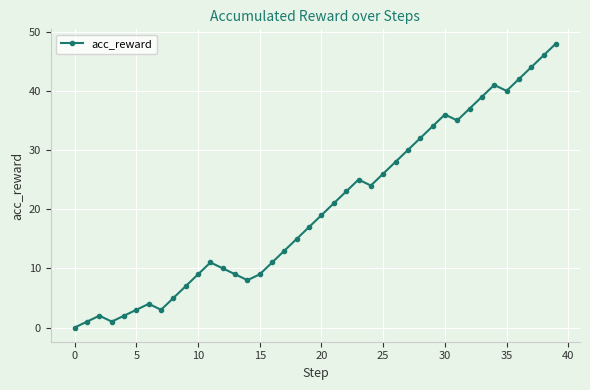

Reading right to left, what are all the values shown in this chart?

48	46	44	42	40	41	39	37	35	36	34	32	30	28	26	24	25	23	21	19	17	15	13	11	9	8	9	10	11	9	7	5	3	4	3	2	1	2	1	0